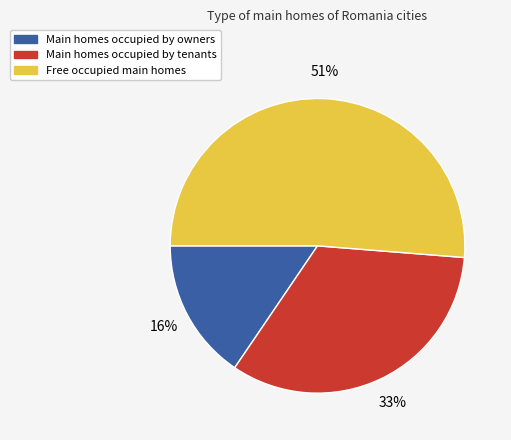

To the nearest percent, what is the average slice percentage?

33%